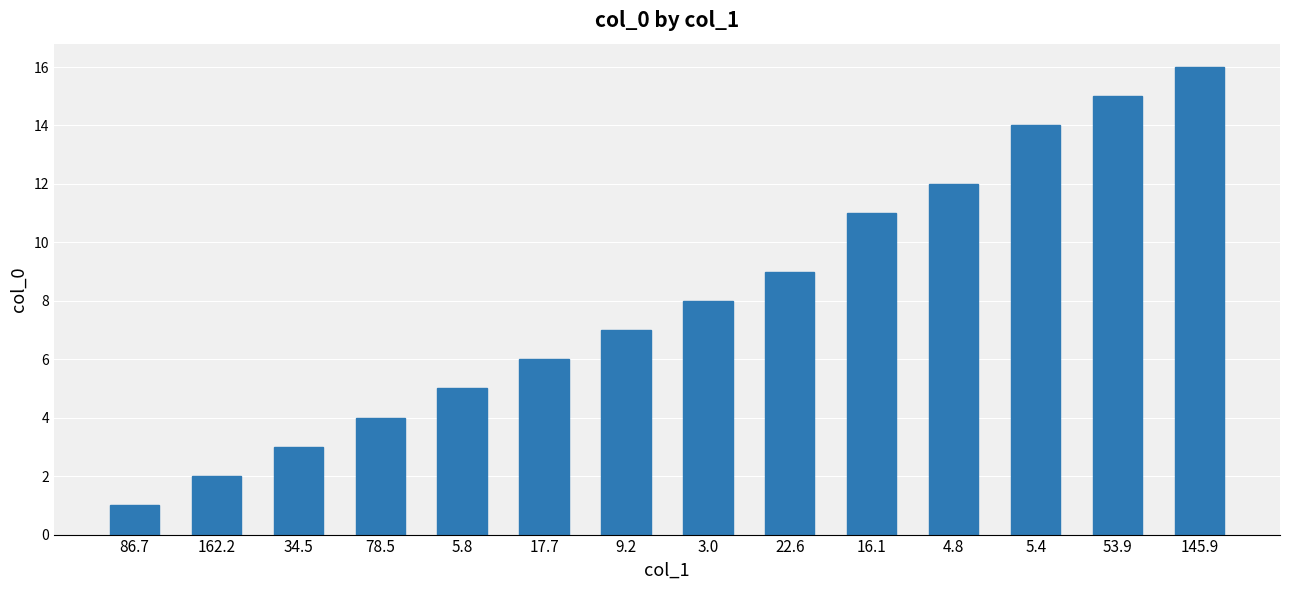

How many values are below 8?

7